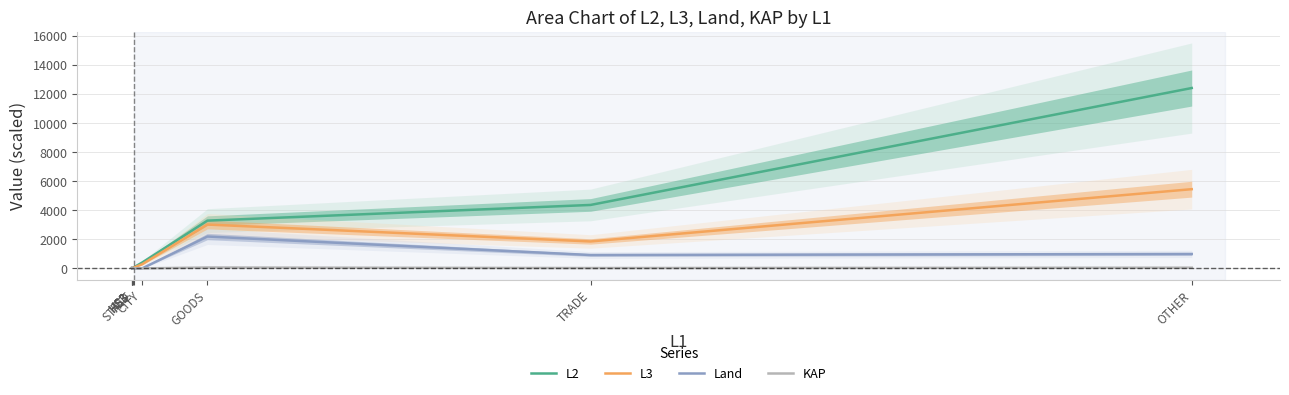

Reading right to left, extract all data points from this chart.

L2: OTHER=12396.0	TRADE=4360.0	GOODS=3282.0	CITY=402.0	STATE=98.0	FED=39.0	HS3=0.0	HS3=0.0	HS3=0.0
L3: OTHER=5444.0	TRADE=1851.0	GOODS=3013.0	CITY=286.0	STATE=70.0	FED=28.0	HS3=0.0	HS3=0.0	HS3=0.0
Land: OTHER=990.1	TRADE=918.6	GOODS=2190.3	CITY=0.0	STATE=0.0	FED=0.0	HS3=5.9	HS3=3.2	HS3=5.6
KAP: OTHER=48.1	TRADE=23.8	GOODS=61.5	CITY=0.0	STATE=0.0	FED=0.0	HS3=55.5	HS3=29.0	HS3=48.5